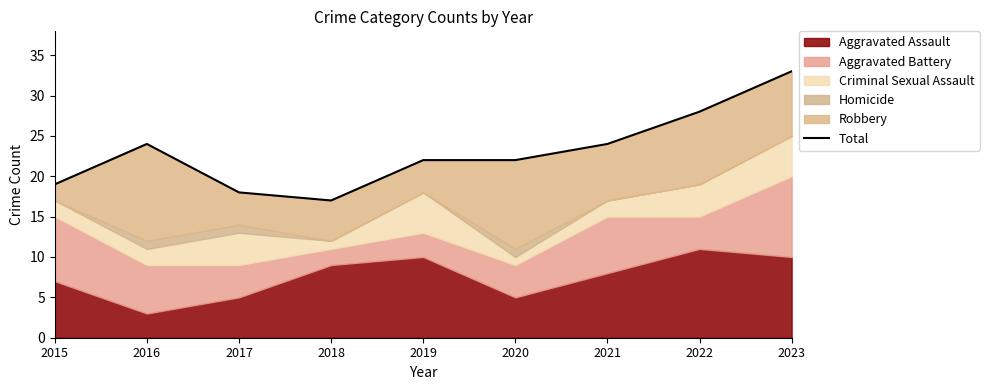

What is the sum of the values at 2023 and 2015?

52